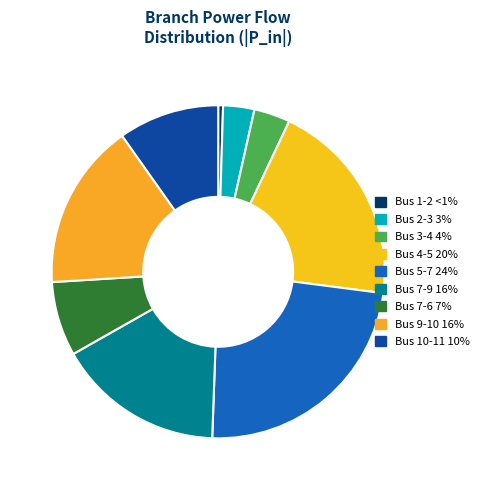

Count the number of slices in the pie.

9